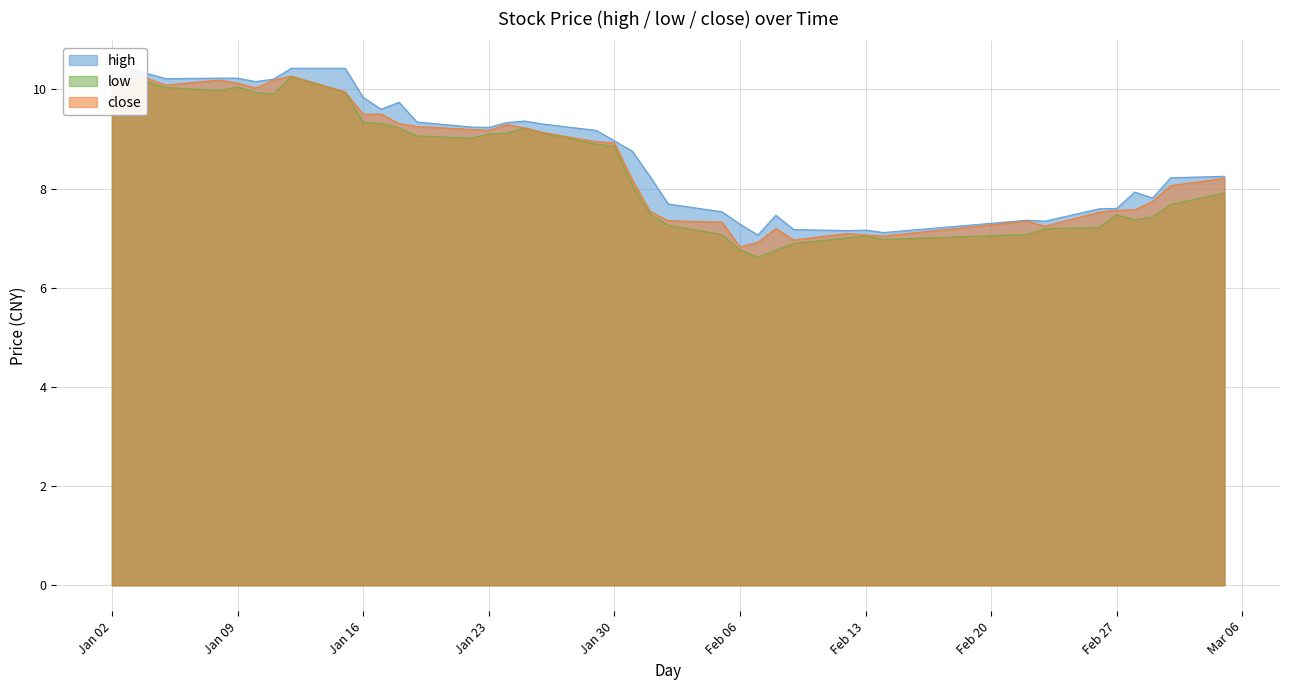

True or false: low has a value of 15.9 at 2018-01-18.

False